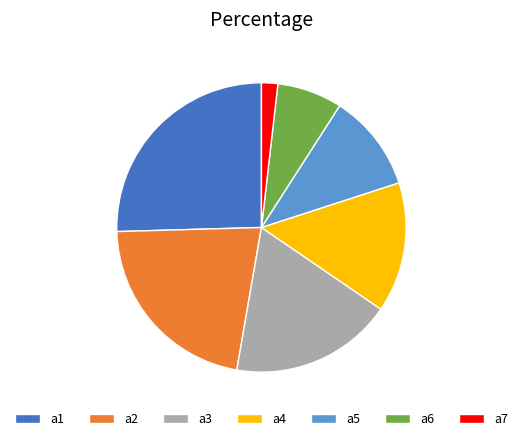

How many slices are in this pie chart?

7